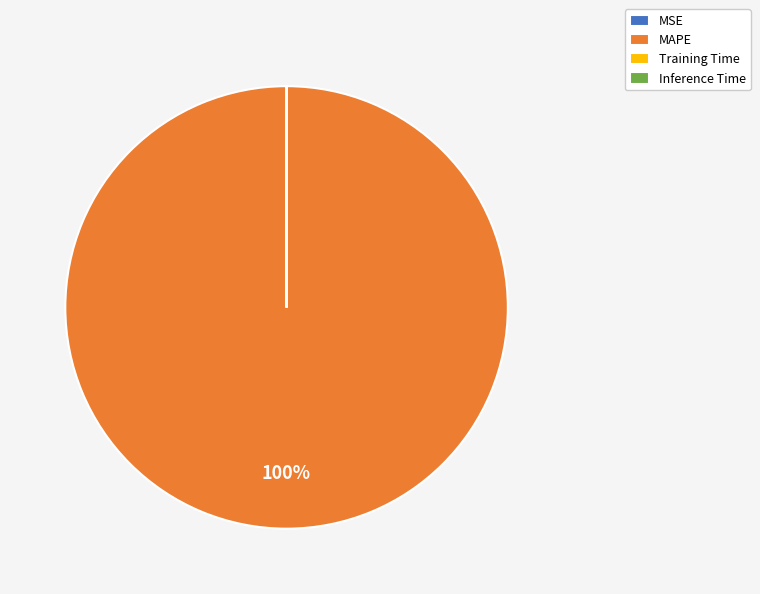

Is it true that MAPE is 100% of the pie?

True